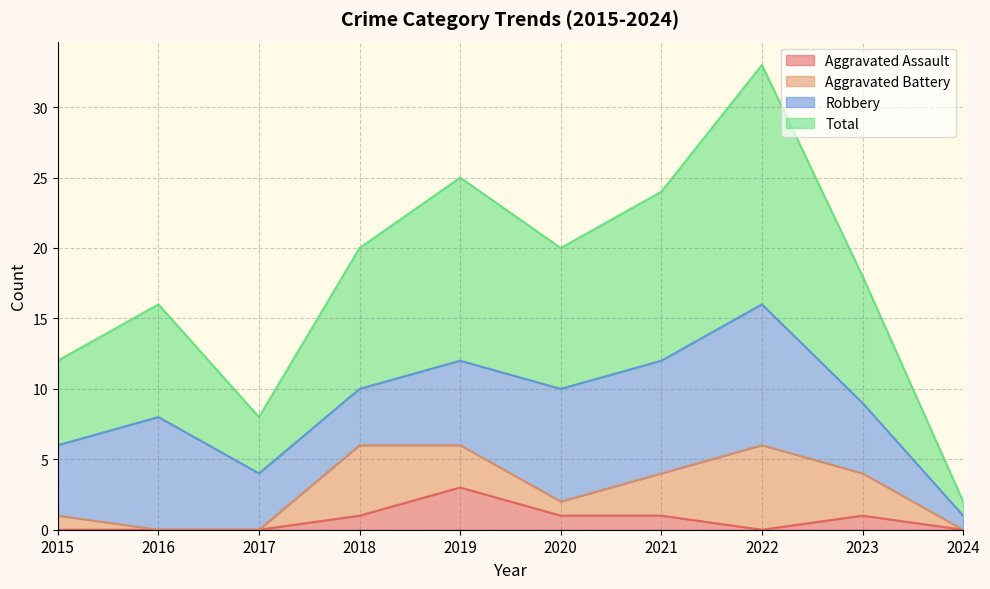

What is the average value of the Total series?

18